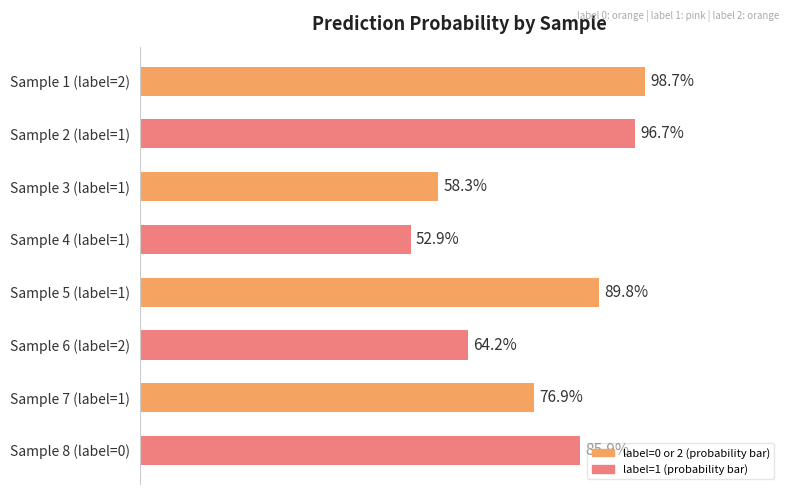

List the labels in order of value, largest first.

Sample 1 (label=2), Sample 2 (label=1), Sample 5 (label=1), Sample 8 (label=0), Sample 7 (label=1), Sample 6 (label=2), Sample 3 (label=1), Sample 4 (label=1)